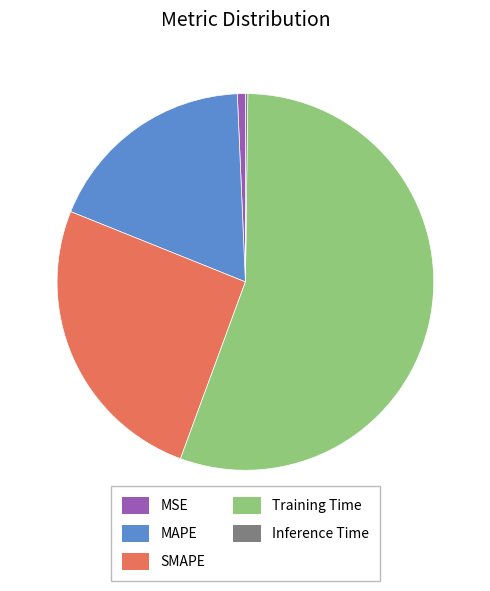

Approximately how many times larger is the value at SMAPE compared to Training Time?

0.5